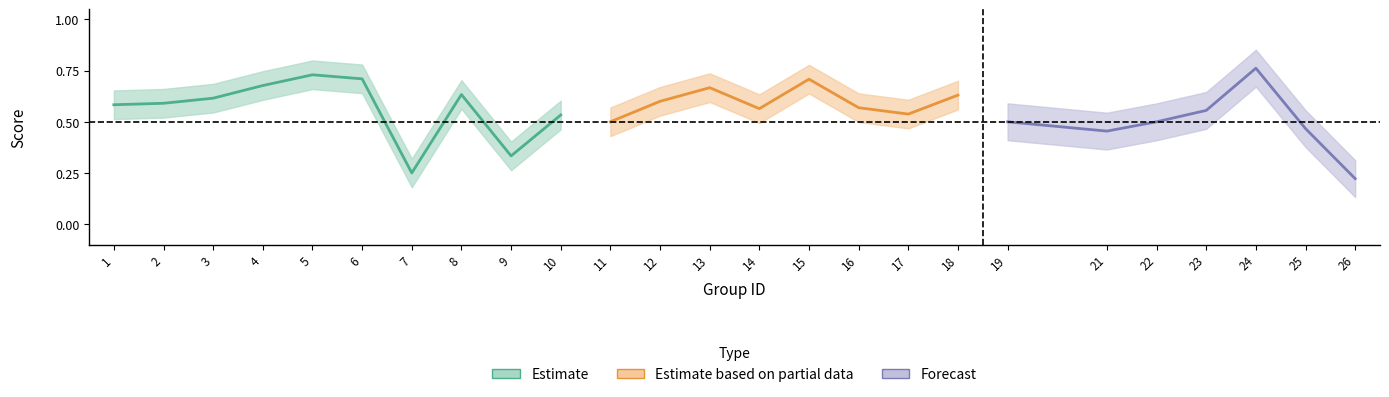

What is the value of the accuracy point at the 6th from the left?

0.7